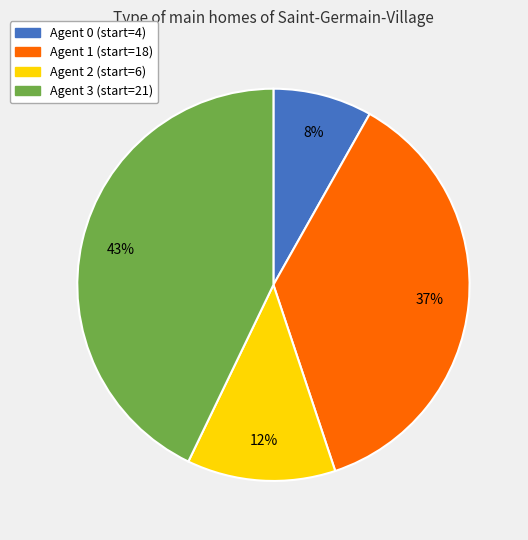

To the nearest percent, what is the average slice percentage?

25%